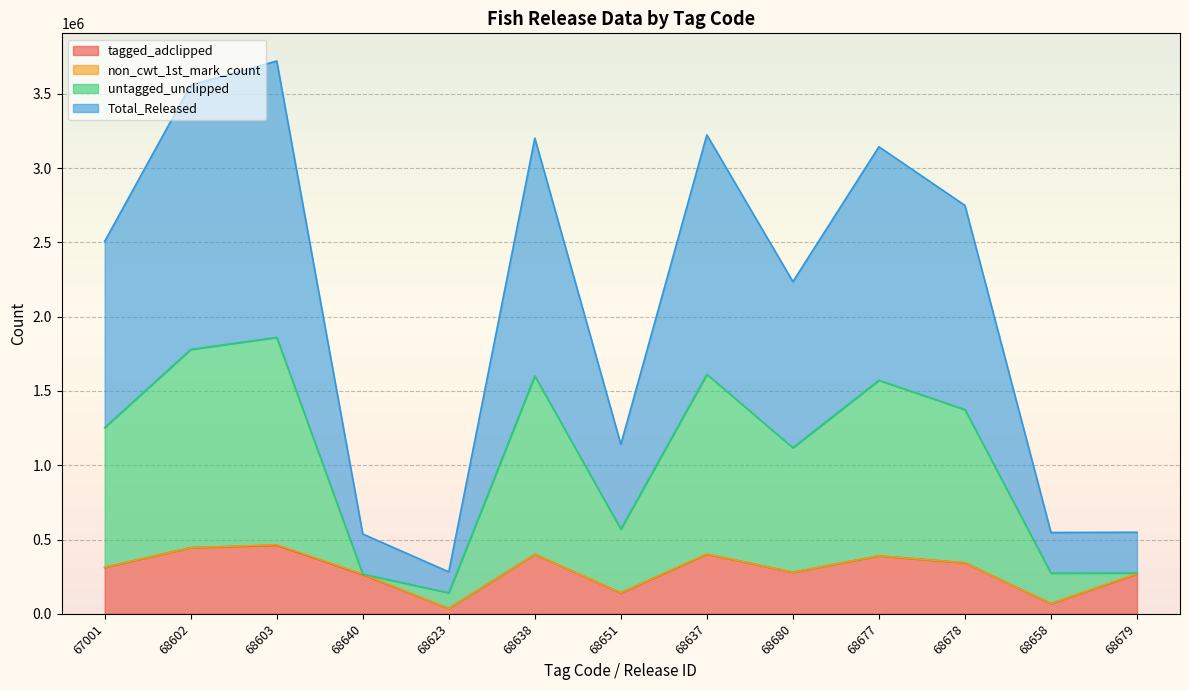

How many categories are shown in the chart?

13